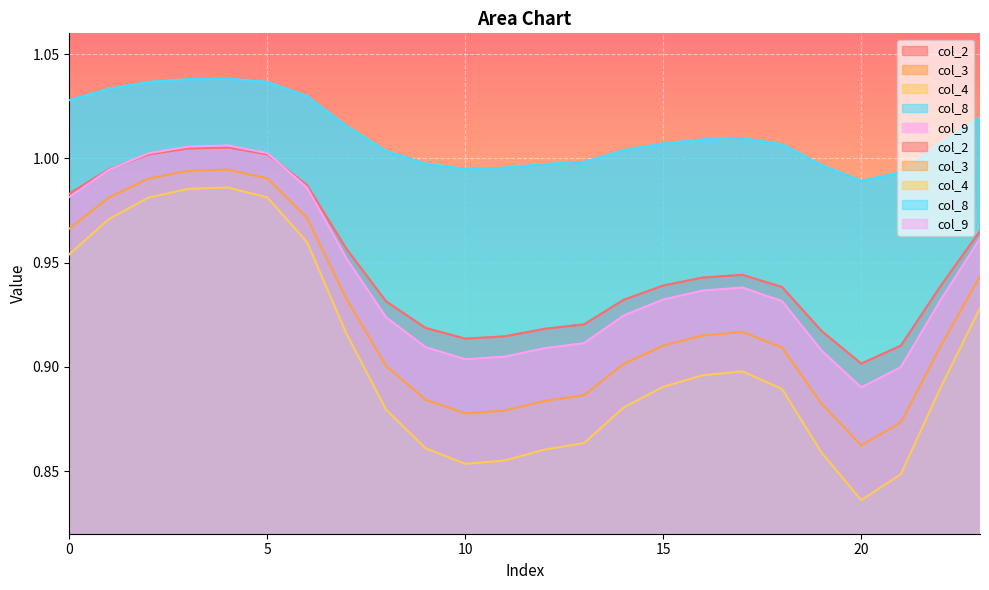

Reading left to right, transcribe all the data shown in this chart.

col_2: 1.0	1.0	1.0	1.0	1.0	1.0	1.0	1.0	0.9	0.9	0.9	0.9	0.9	0.9	0.9	0.9	0.9	0.9	0.9	0.9	0.9	0.9	0.9	1.0
col_3: 1.0	1.0	1.0	1.0	1.0	1.0	1.0	0.9	0.9	0.9	0.9	0.9	0.9	0.9	0.9	0.9	0.9	0.9	0.9	0.9	0.9	0.9	0.9	0.9
col_4: 1.0	1.0	1.0	1.0	1.0	1.0	1.0	0.9	0.9	0.9	0.9	0.9	0.9	0.9	0.9	0.9	0.9	0.9	0.9	0.9	0.8	0.8	0.9	0.9
col_8: 1.0	1.0	1.0	1.0	1.0	1.0	1.0	1.0	1.0	1.0	1.0	1.0	1.0	1.0	1.0	1.0	1.0	1.0	1.0	1.0	1.0	1.0	1.0	1.0
col_9: 1.0	1.0	1.0	1.0	1.0	1.0	1.0	1.0	0.9	0.9	0.9	0.9	0.9	0.9	0.9	0.9	0.9	0.9	0.9	0.9	0.9	0.9	0.9	1.0